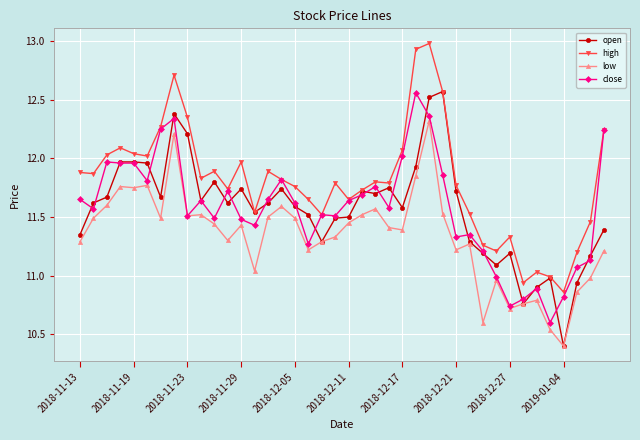

True or false: low and high intersect in this chart.

False